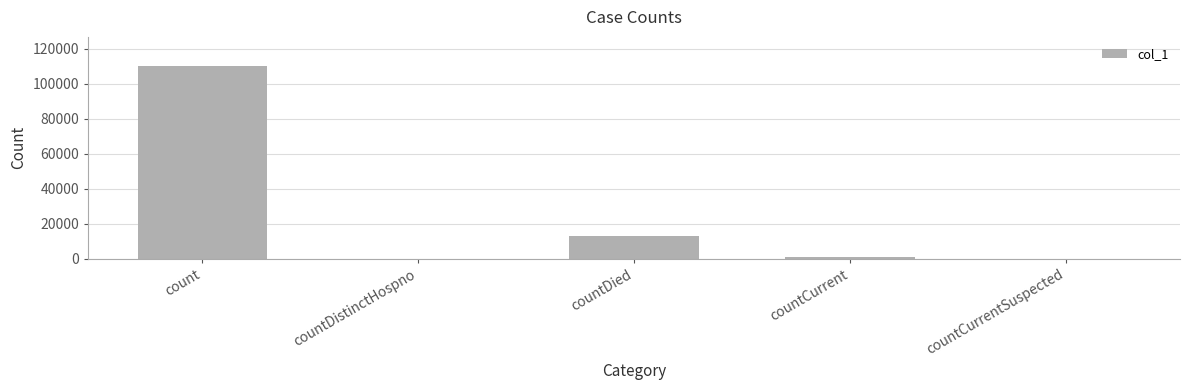

Which category has the highest value across all series?

count